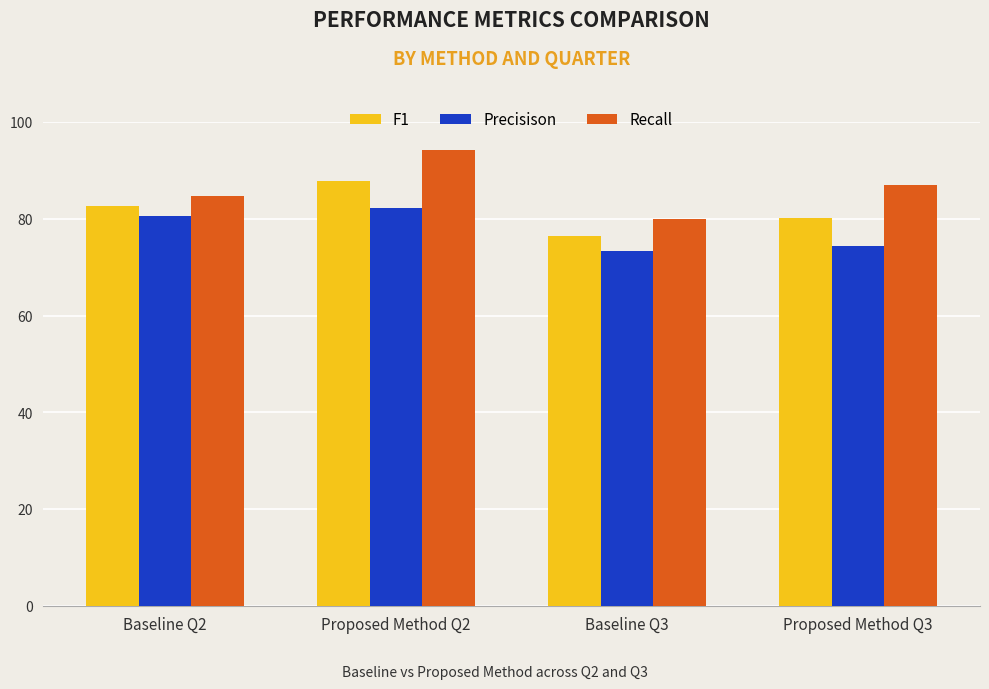

What is the total value across all series at Proposed Method Q3?

241.4